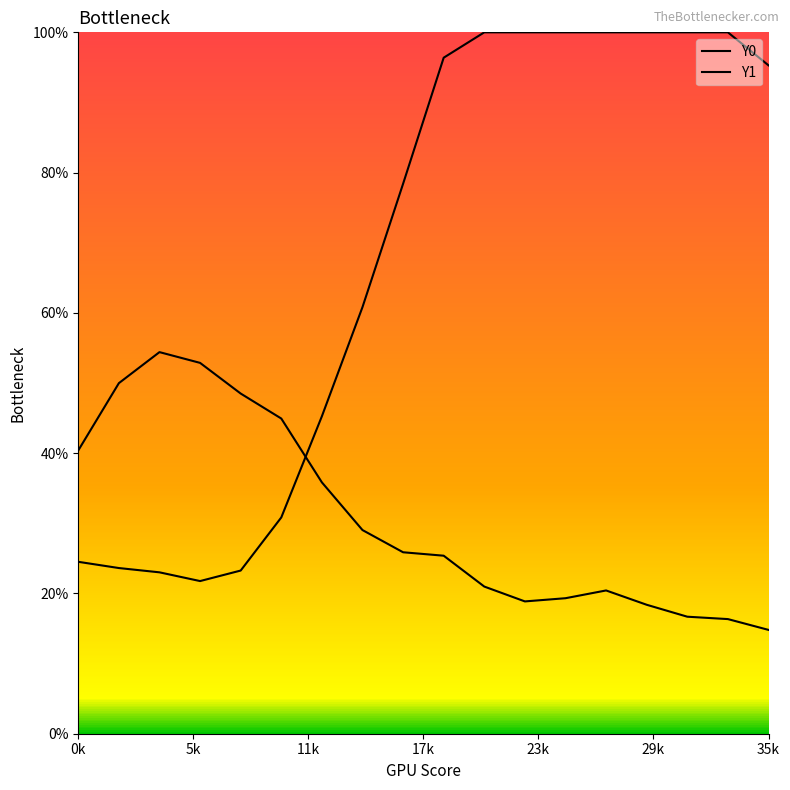

Which series contains the highest Y value?

Y0